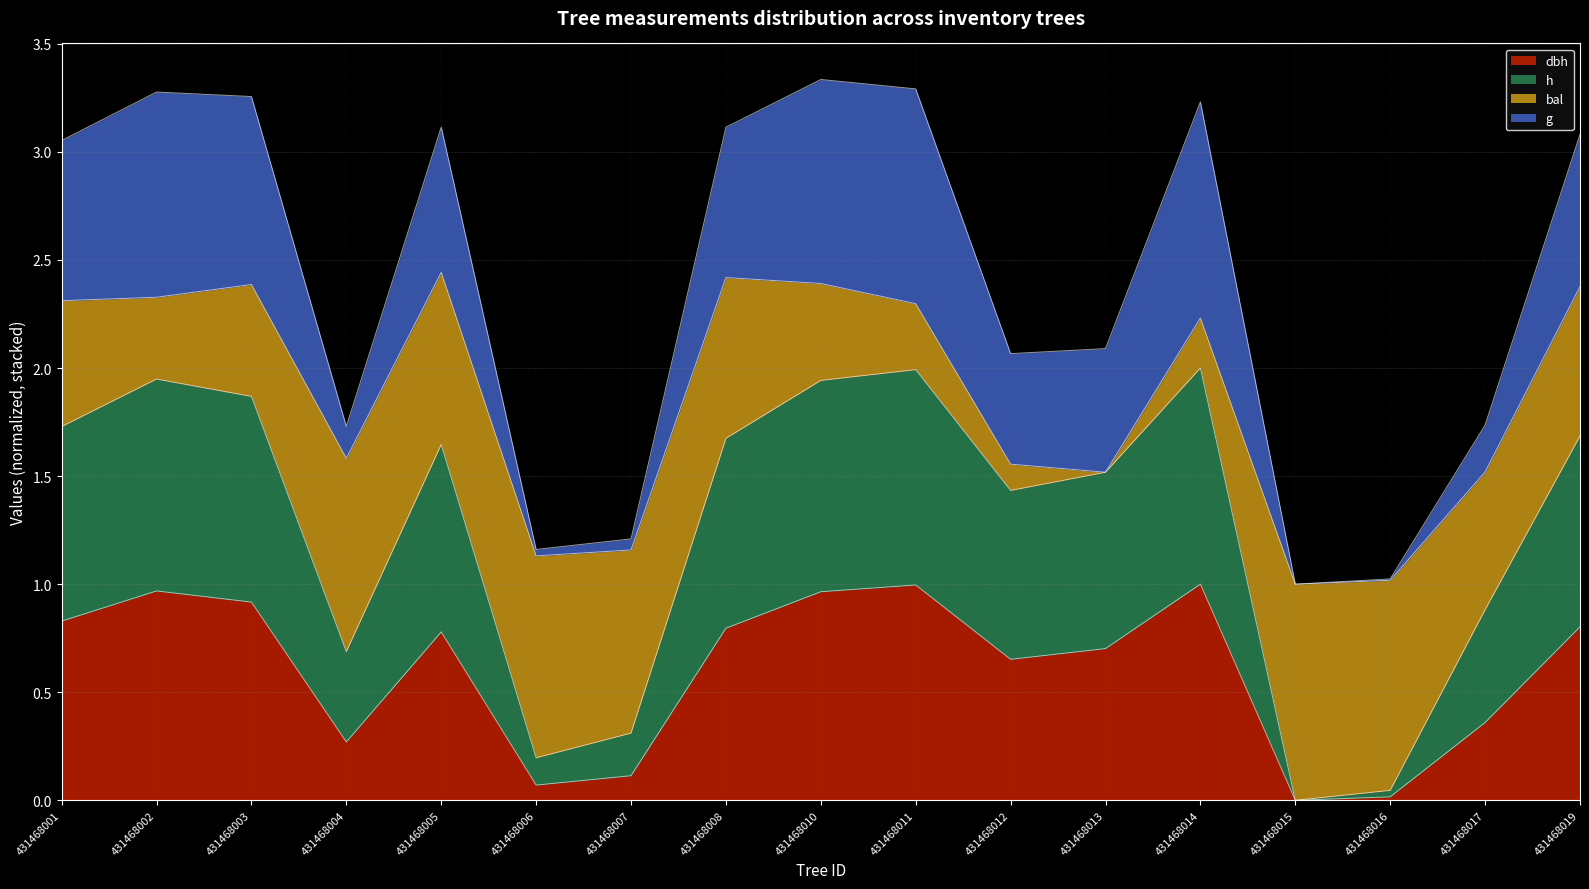

What are all the series names shown in the legend?

dbh, h, bal, g